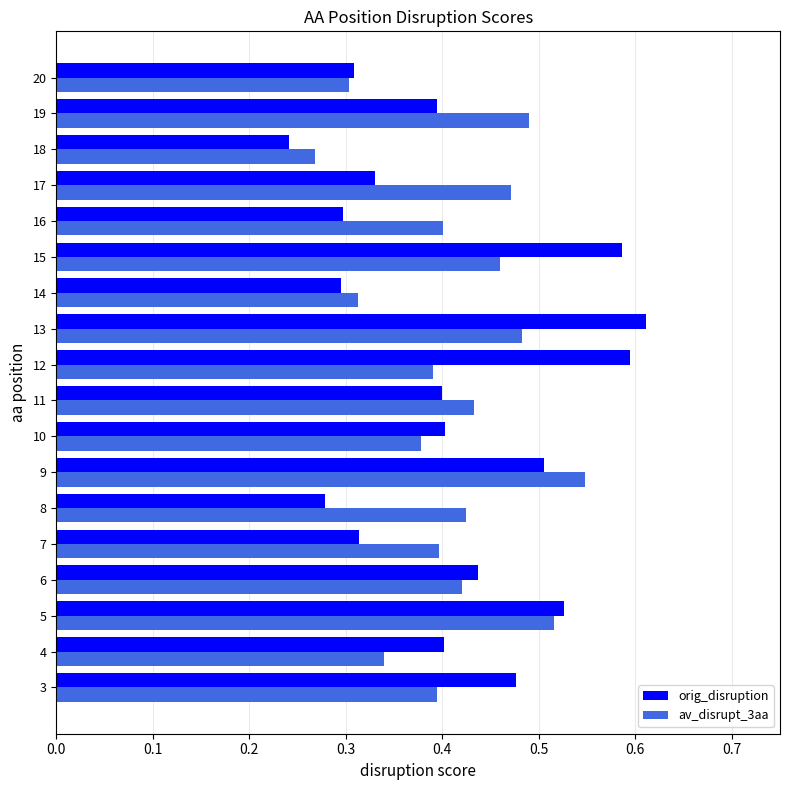

List the series in order of their peak value, lowest first.

av_disrupt_3aa, orig_disruption